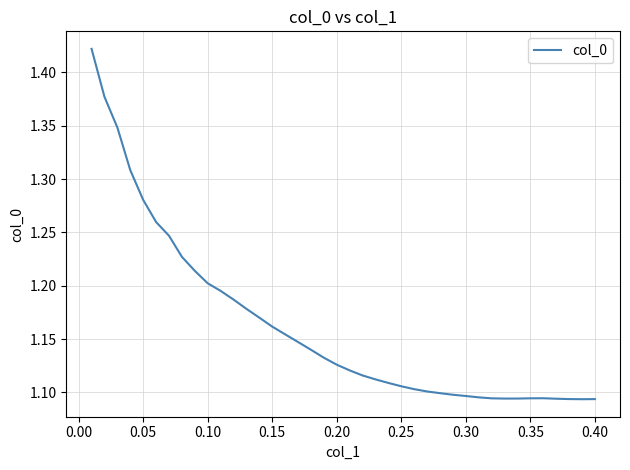

What is the difference between the maximum and minimum values?

0.3